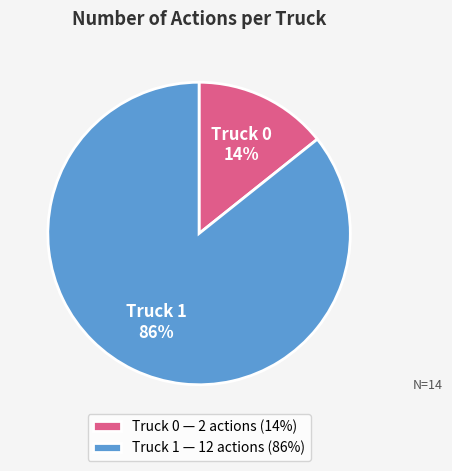

How many segments does this pie chart have?

2